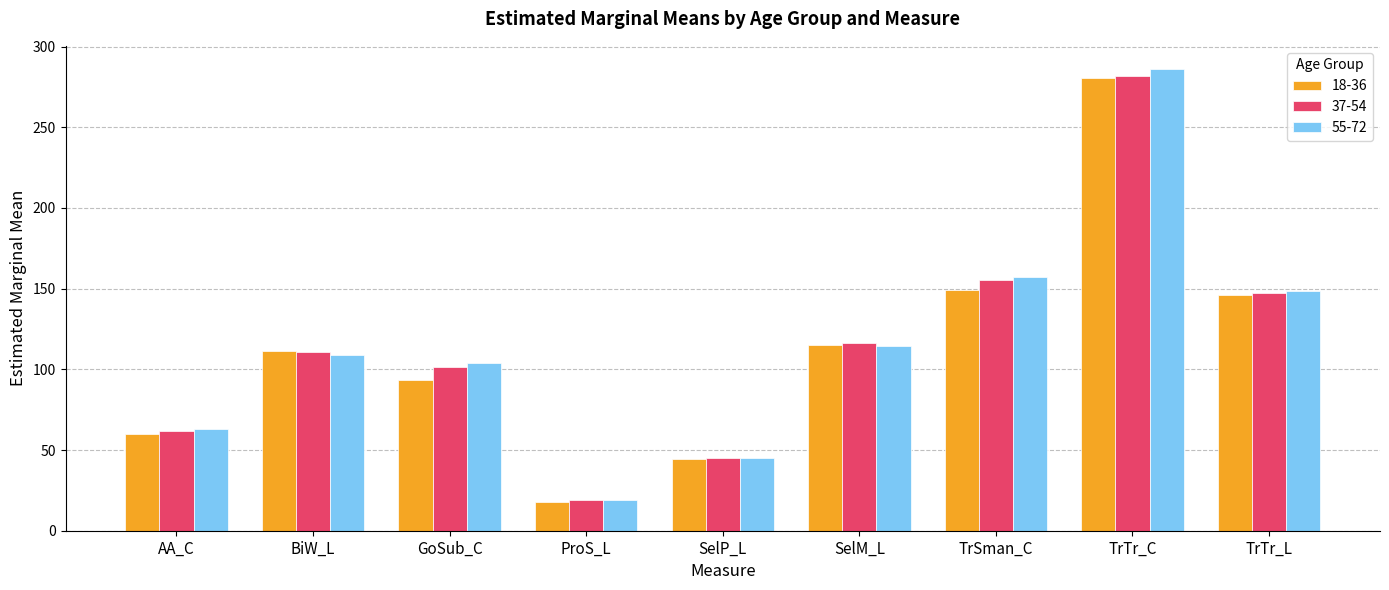

Which series has the widest spread of values?

55-72